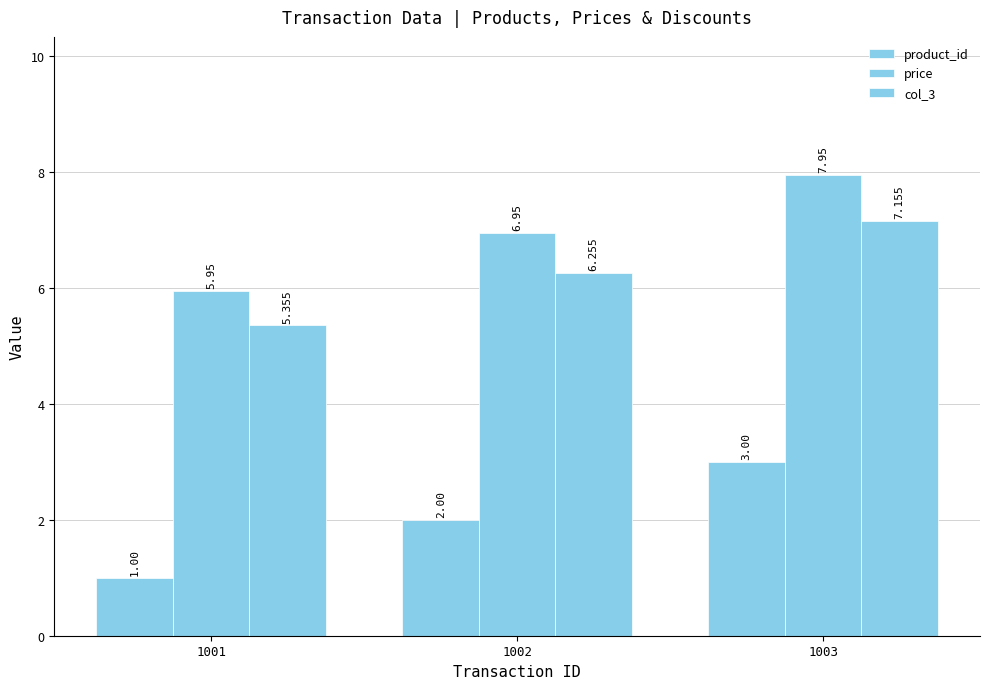

How many bars are there in each group?

3